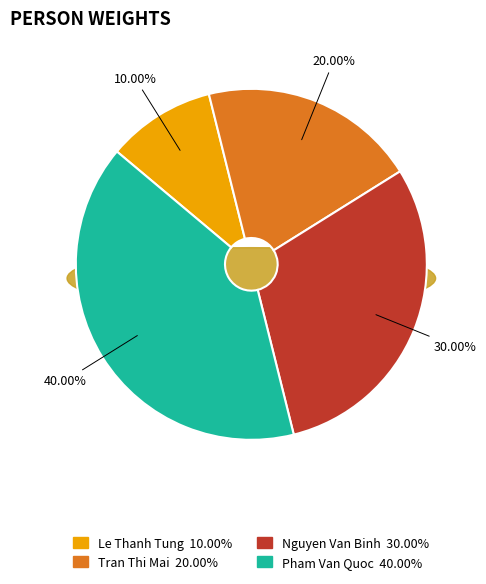

How many segments does this pie chart have?

4